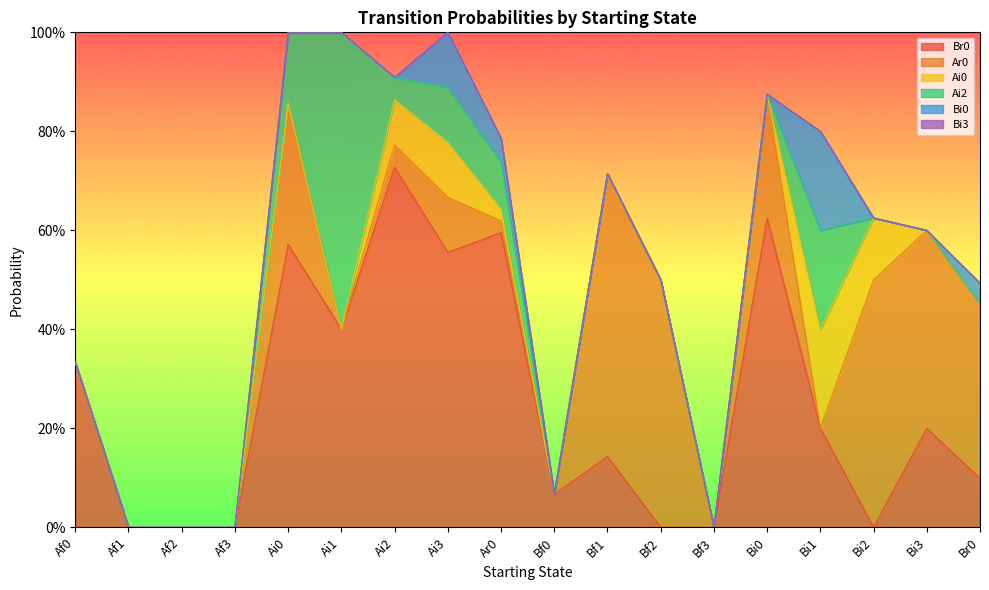

True or false: Ai2 and Ai0 intersect in this chart.

True